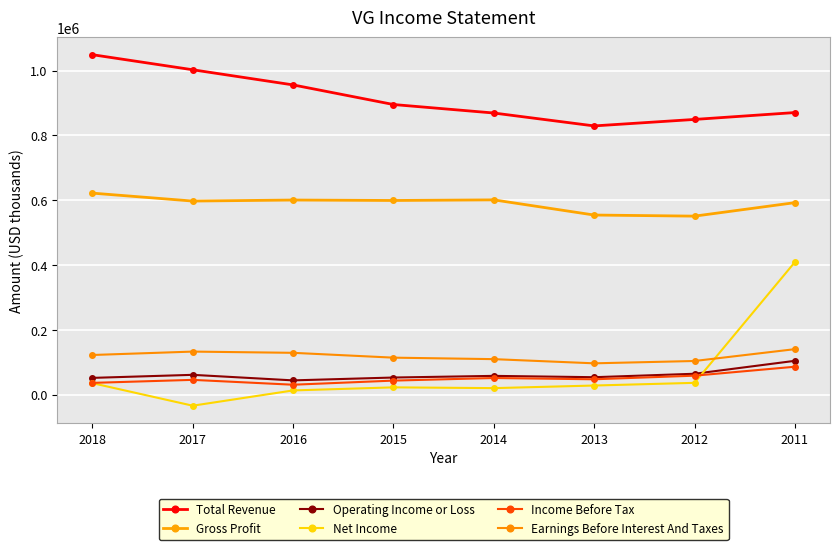

Is the value of Income Before Tax at 2014 greater than the value of Earnings Before Interest And Taxes at 2012?

No